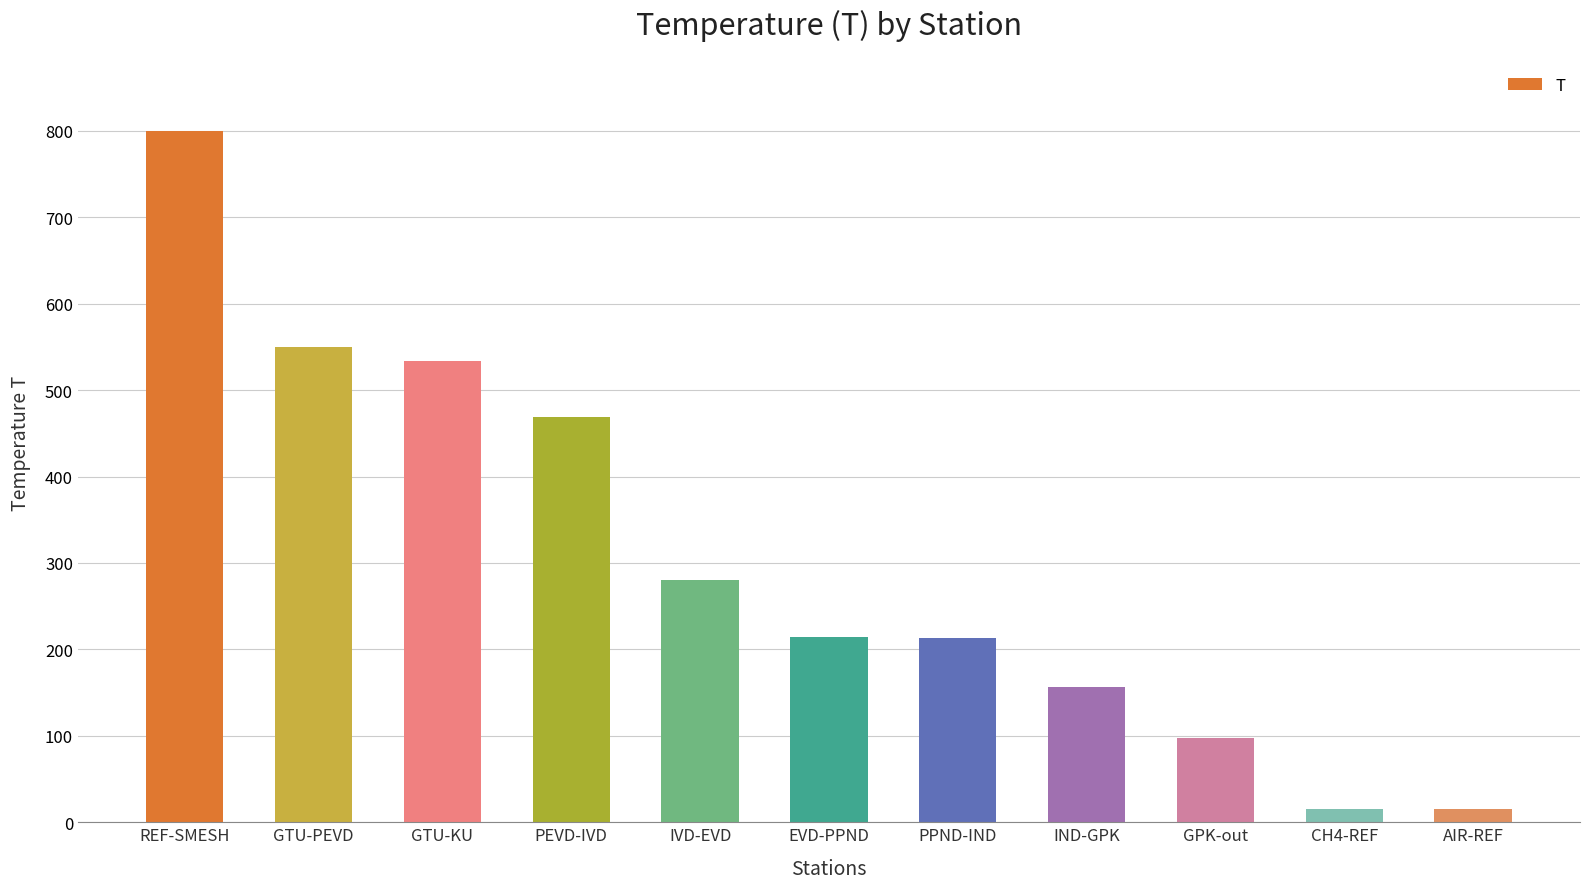

What is the change in value from REF-SMESH to GTU-PEVD?

-250.1